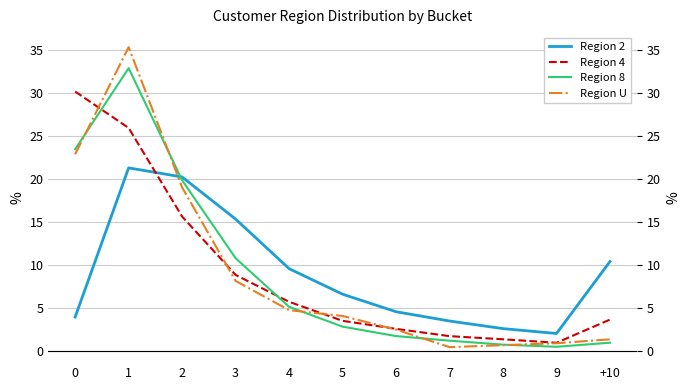

What is the maximum value shown in the chart?

35.3